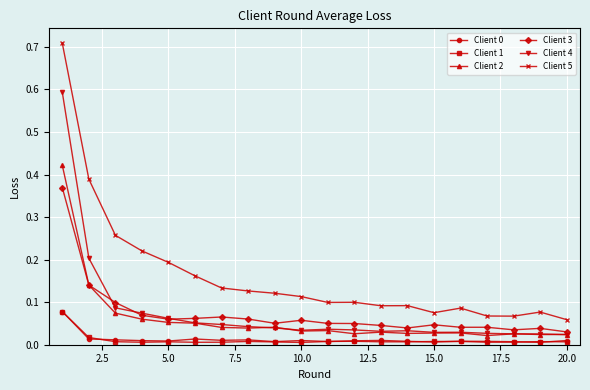

True or false: Client 4 has more than 0 points higher than both neighbors.

True